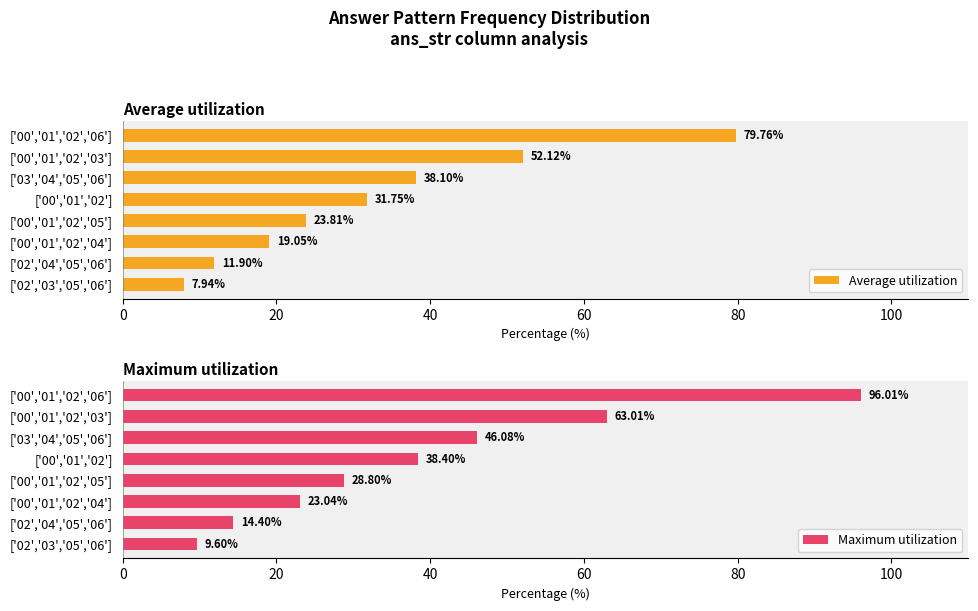

Rank the categories by Average utilization value from highest to lowest.

['00','01','02','06'], ['00','01','02','03'], ['03','04','05','06'], ['00','01','02'], ['00','01','02','05'], ['00','01','02','04'], ['02','04','05','06'], ['02','03','05','06']